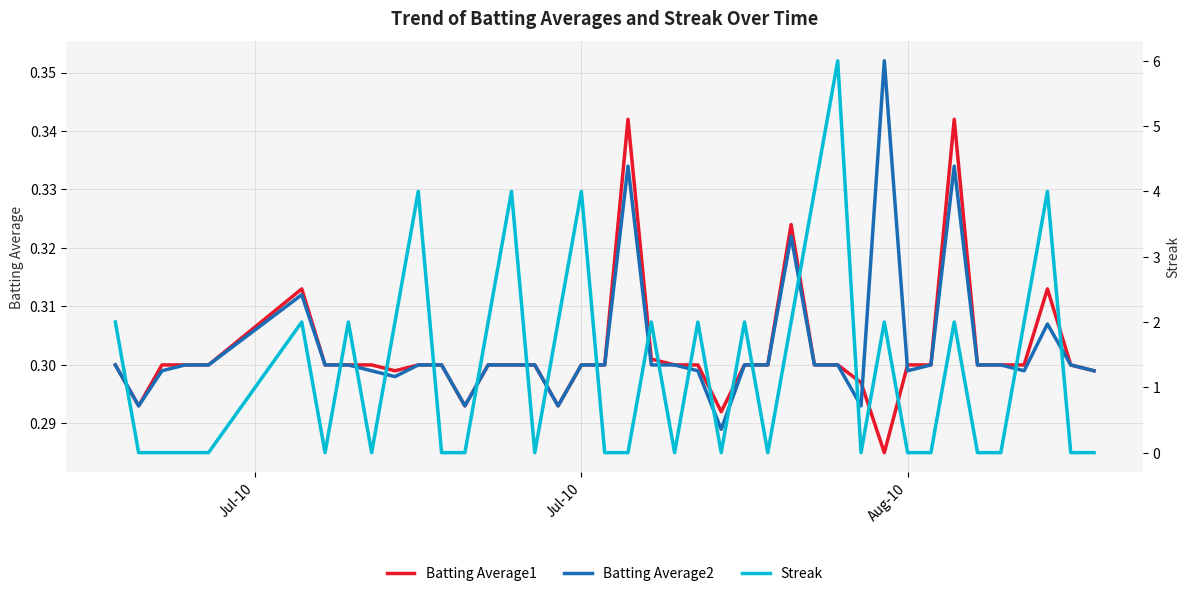

How many distinct data groups are displayed?

3